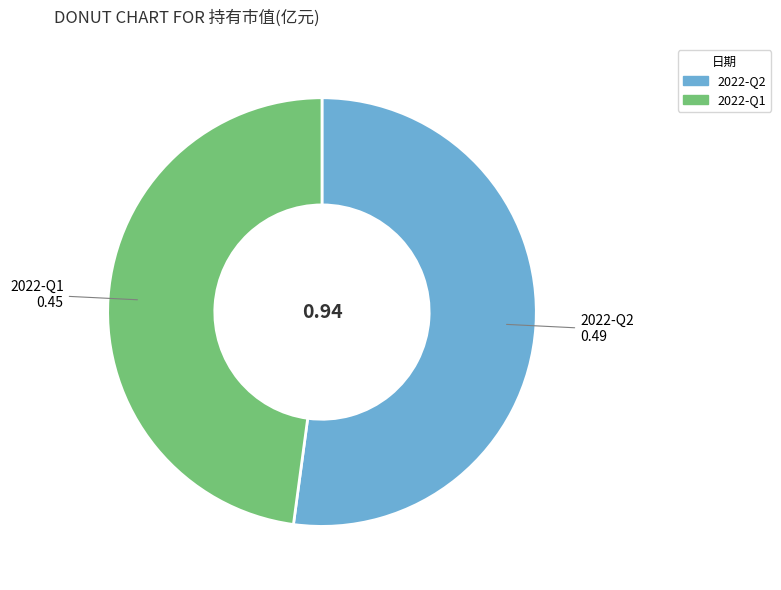

Is the sum of 2022-Q2 and 2022-Q1 greater than half?

Yes